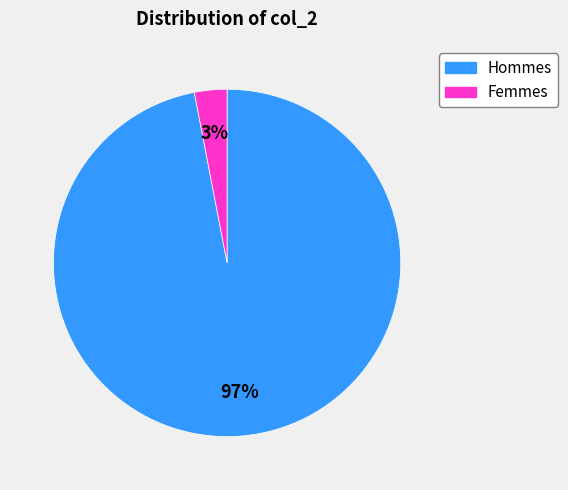

To the nearest percent, what is the average slice percentage?

50%